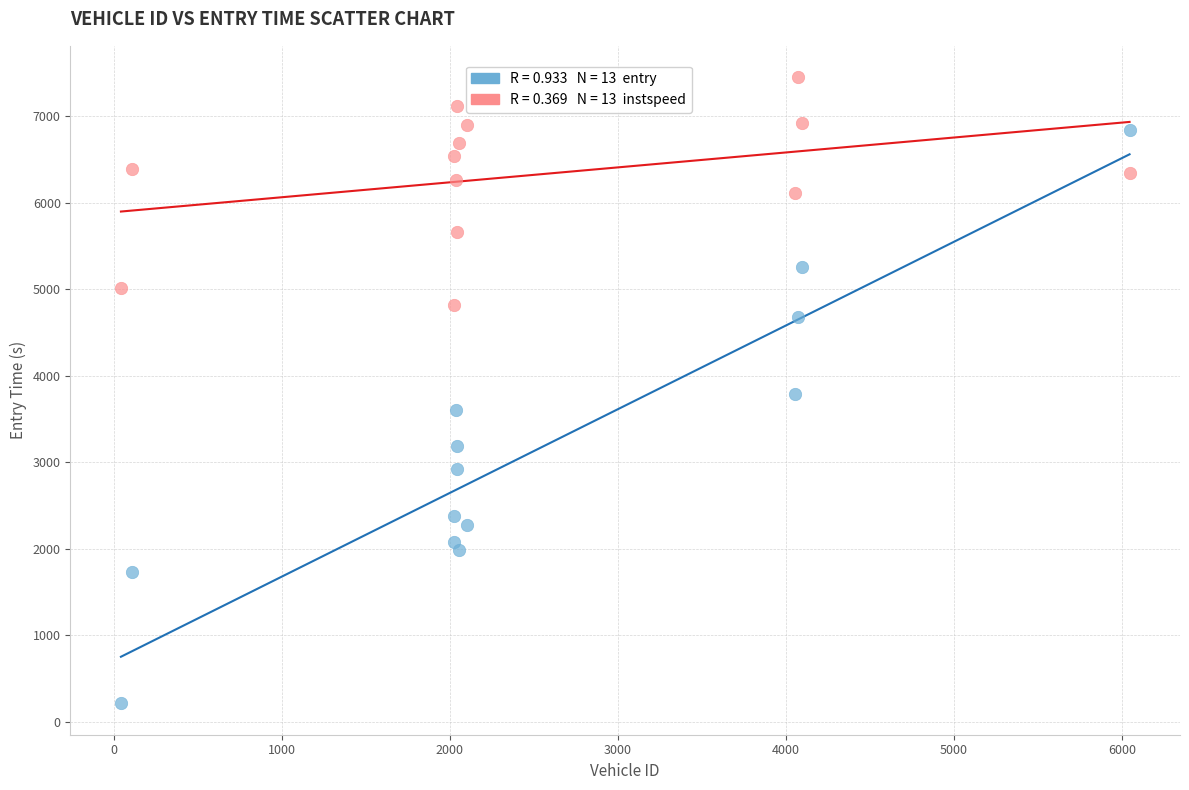

Across all data points, what is the range of Y values (max minus min)?

7244.5